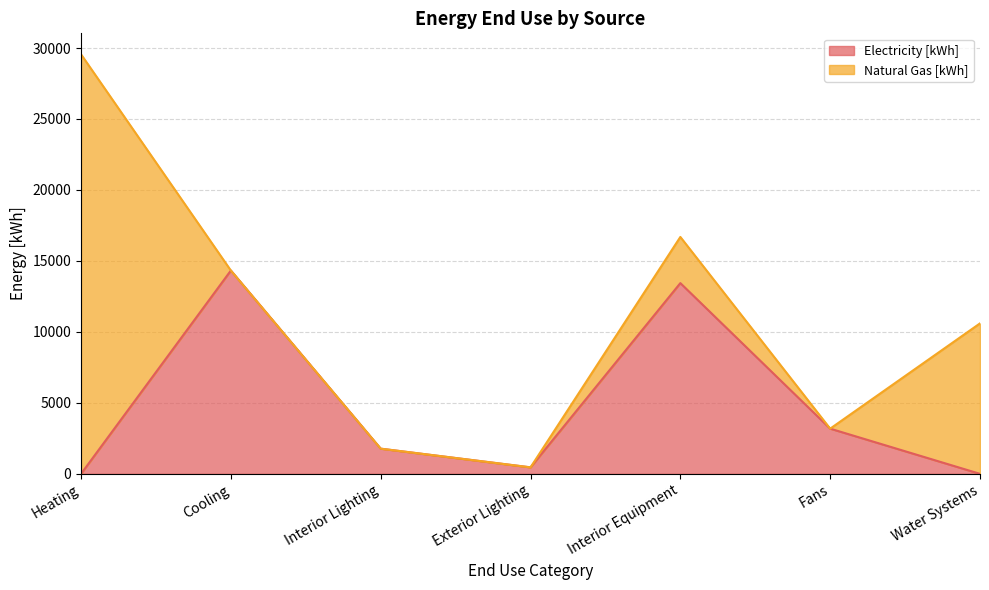

At which category does the chart reach its minimum across all series?

Heating